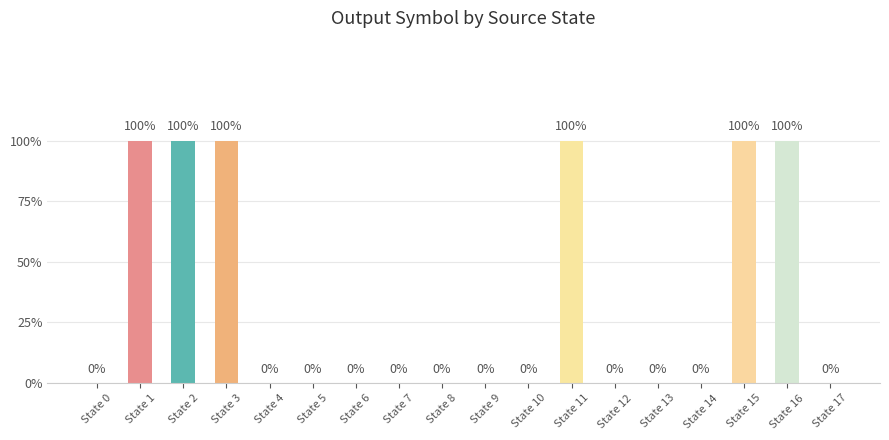

Are the bars horizontal?

No